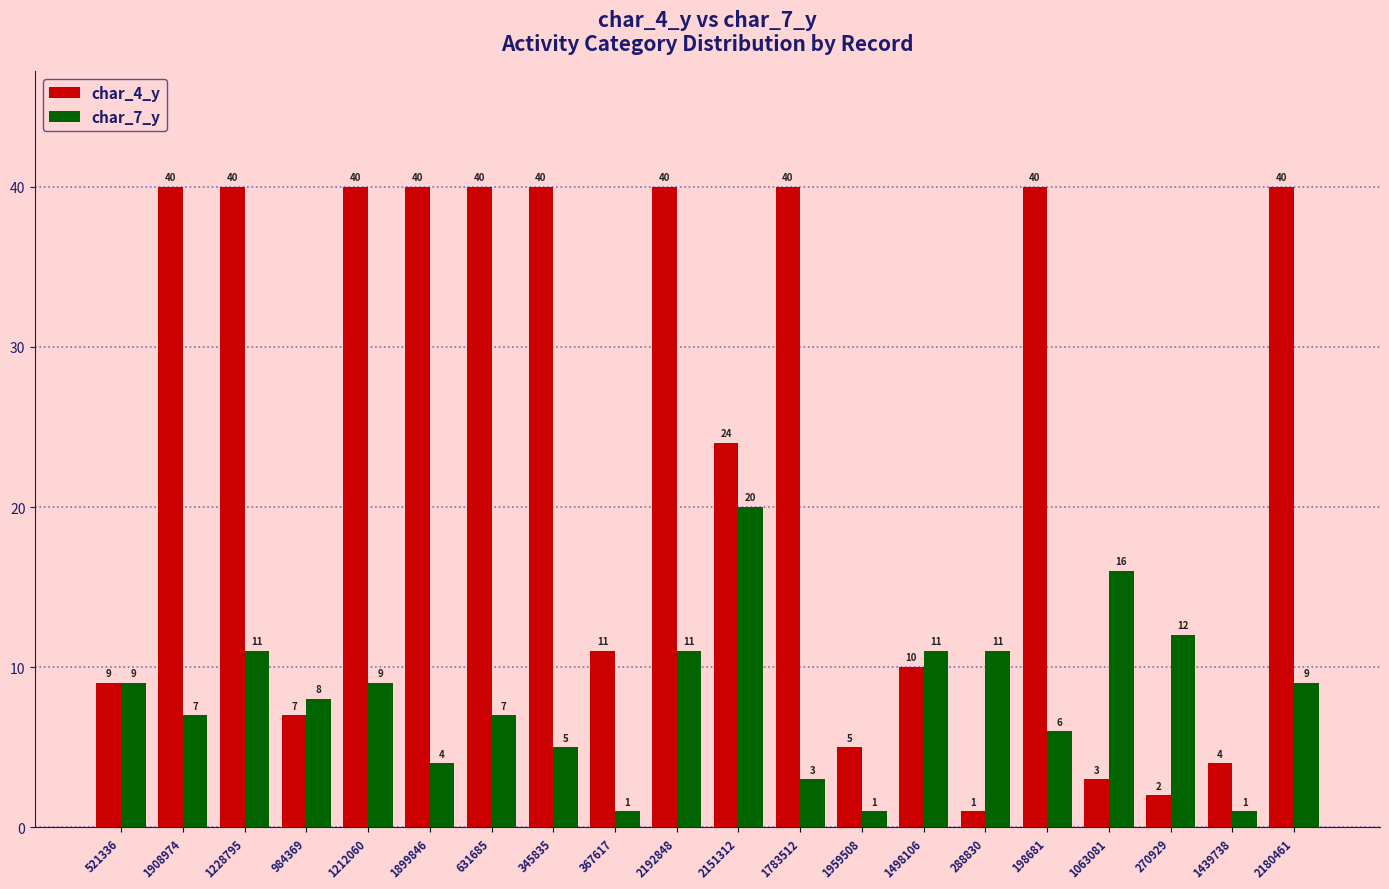

What is the total value across all series at 367617?

12